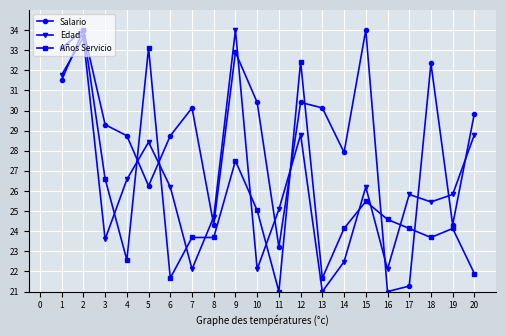

Which series has the largest total across all categories?

Salario